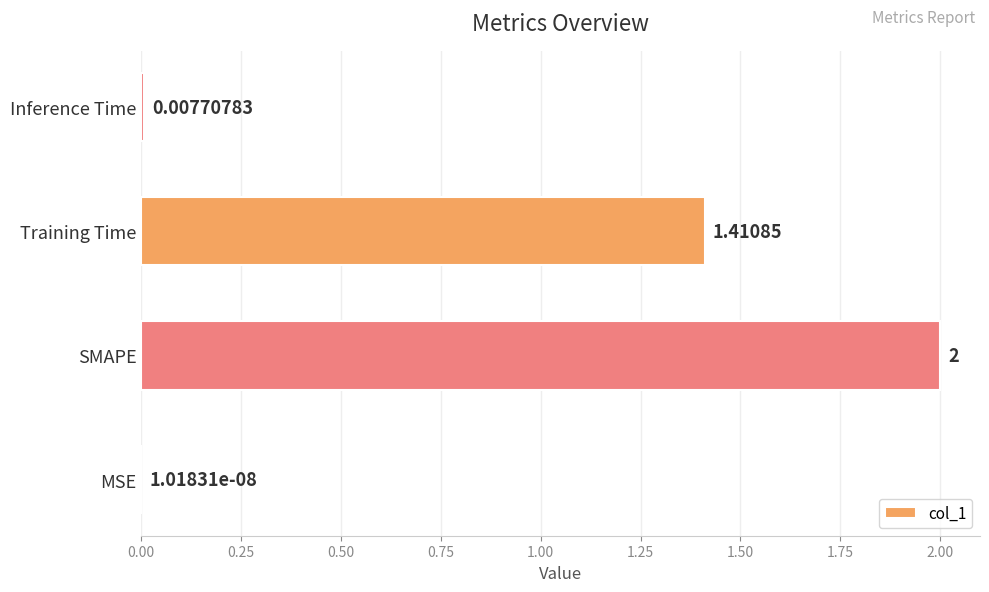

Between Training Time and MSE, which is larger?

Training Time